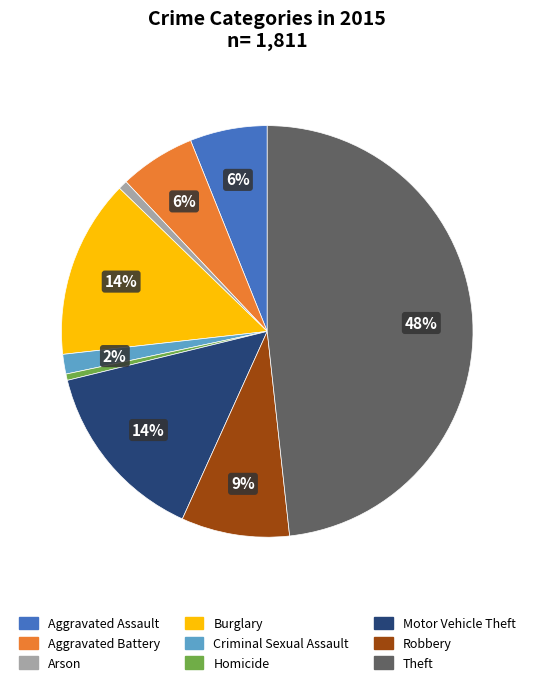

Is it true that Aggravated Battery is 19% of the pie?

False